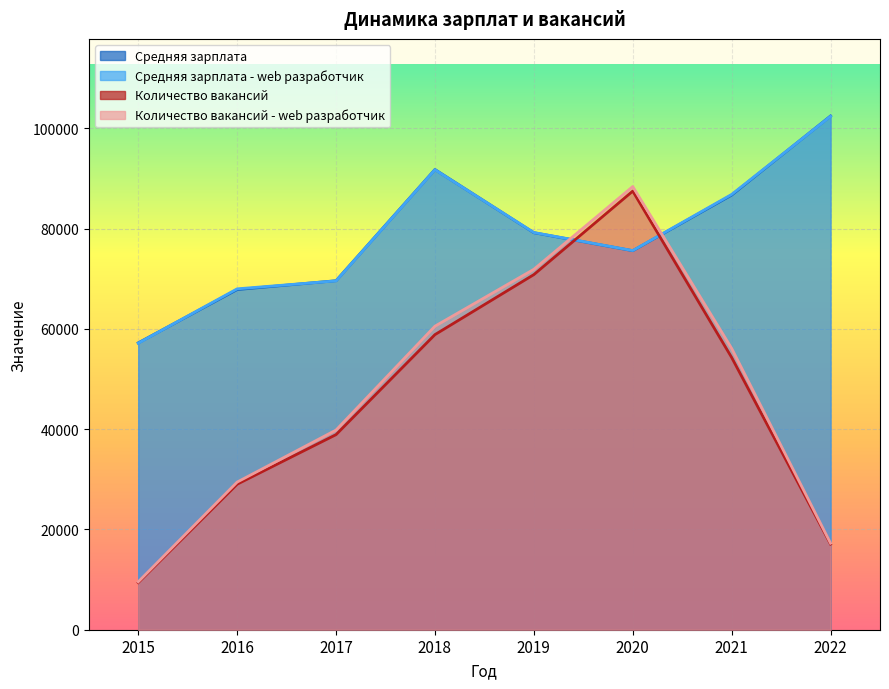

At 2018, list the series in order from largest to smallest.

Средняя зарплата, Средняя зарплата - web разработчик, Количество вакансий - web разработчик, Количество вакансий